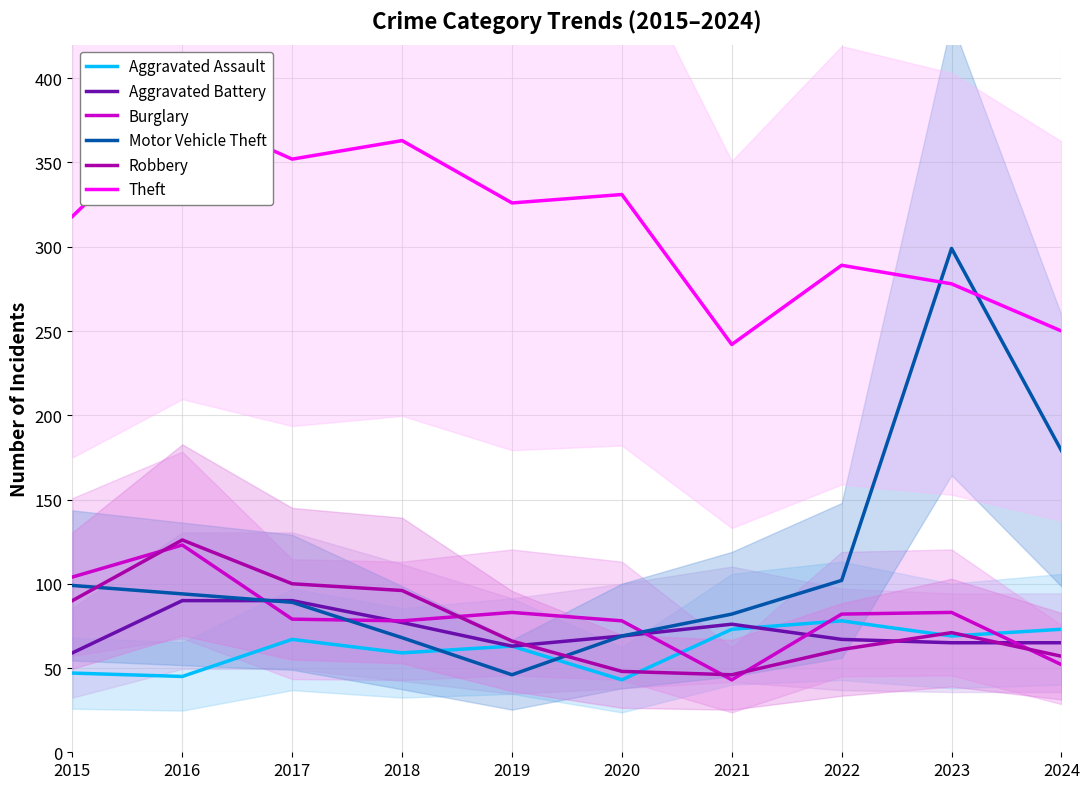

After their last crossing, which series has the higher values: Aggravated Battery or Burglary?

Aggravated Battery